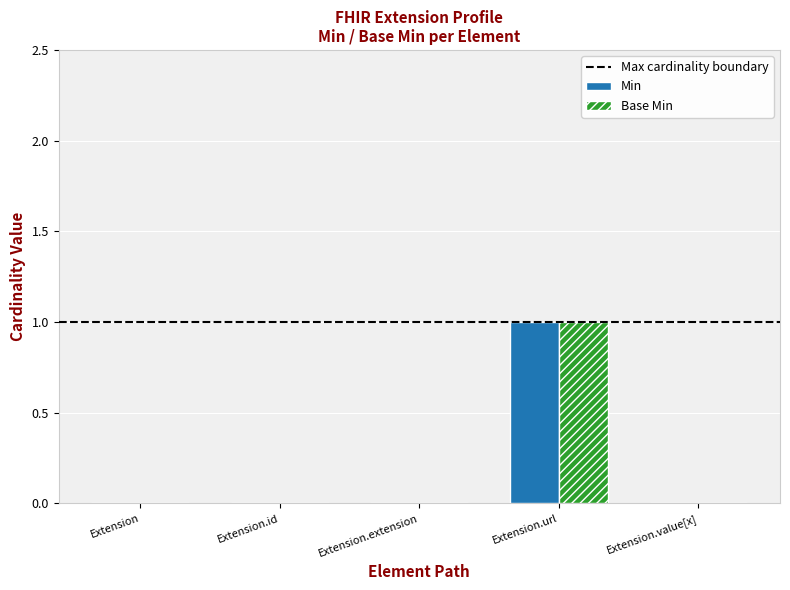

At which label does Min reach its peak?

Extension.url